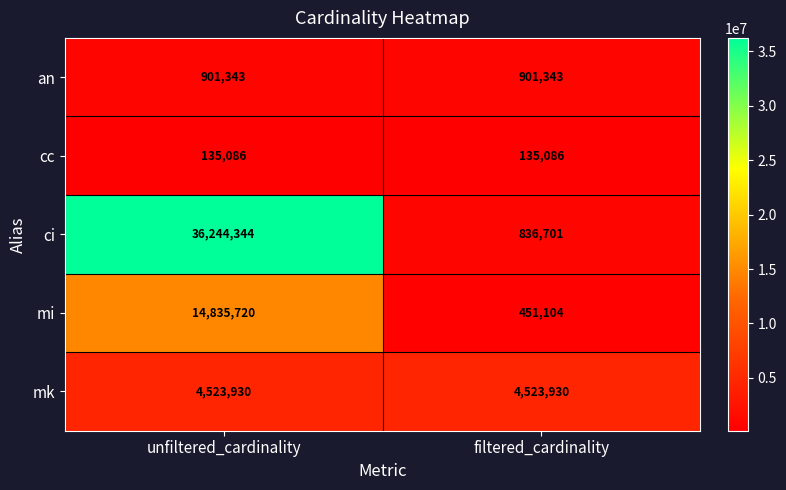

What is the minimum value for cc?

135086